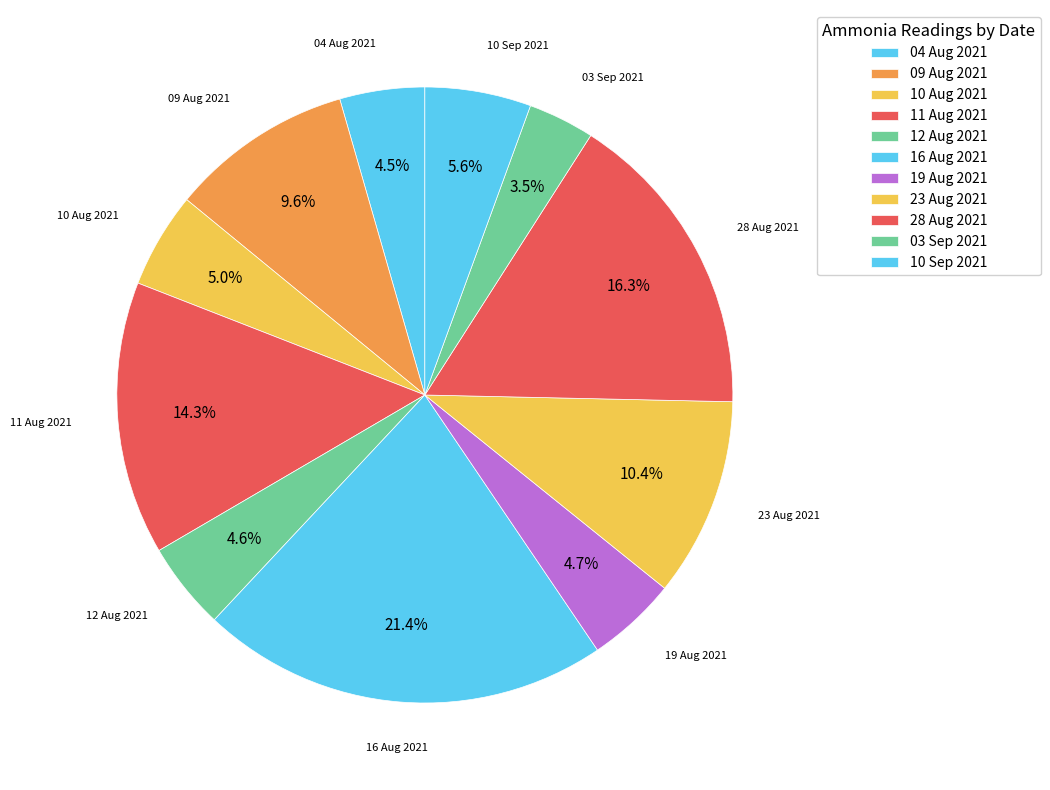

How many slices are in this pie chart?

11